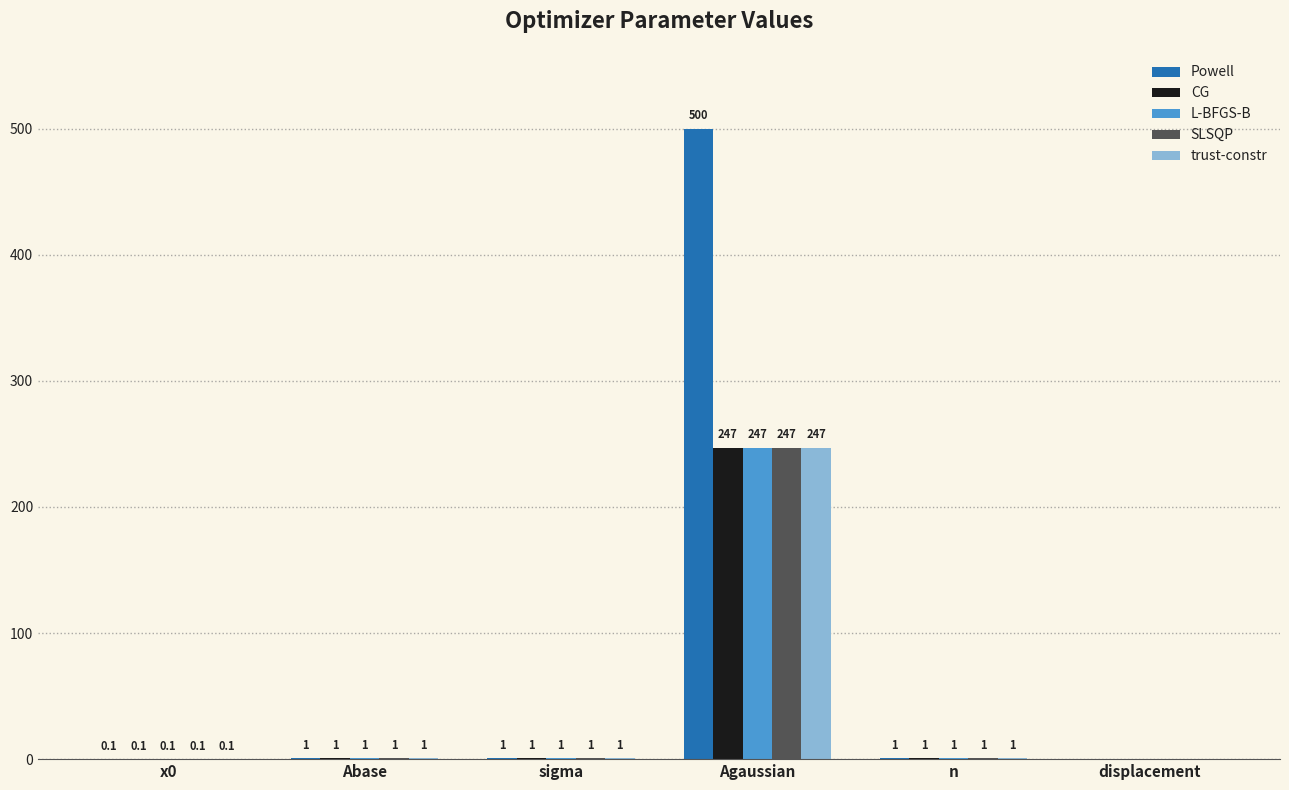

What are all the series names shown in the legend?

Powell, CG, L-BFGS-B, SLSQP, trust-constr